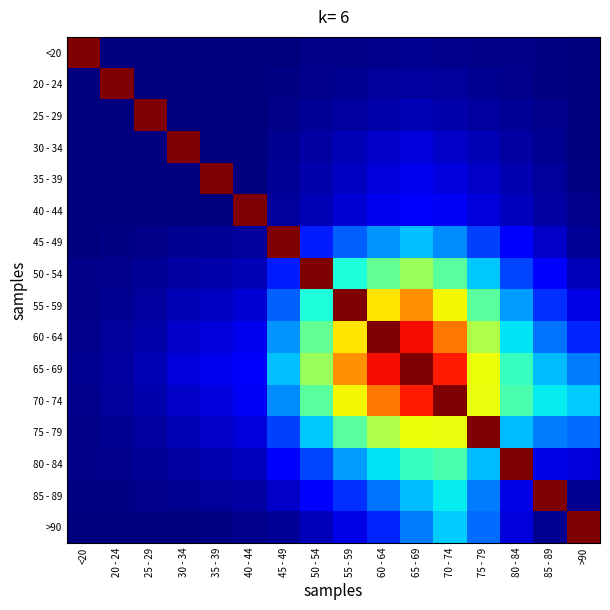

How many series are shown in this chart?

16